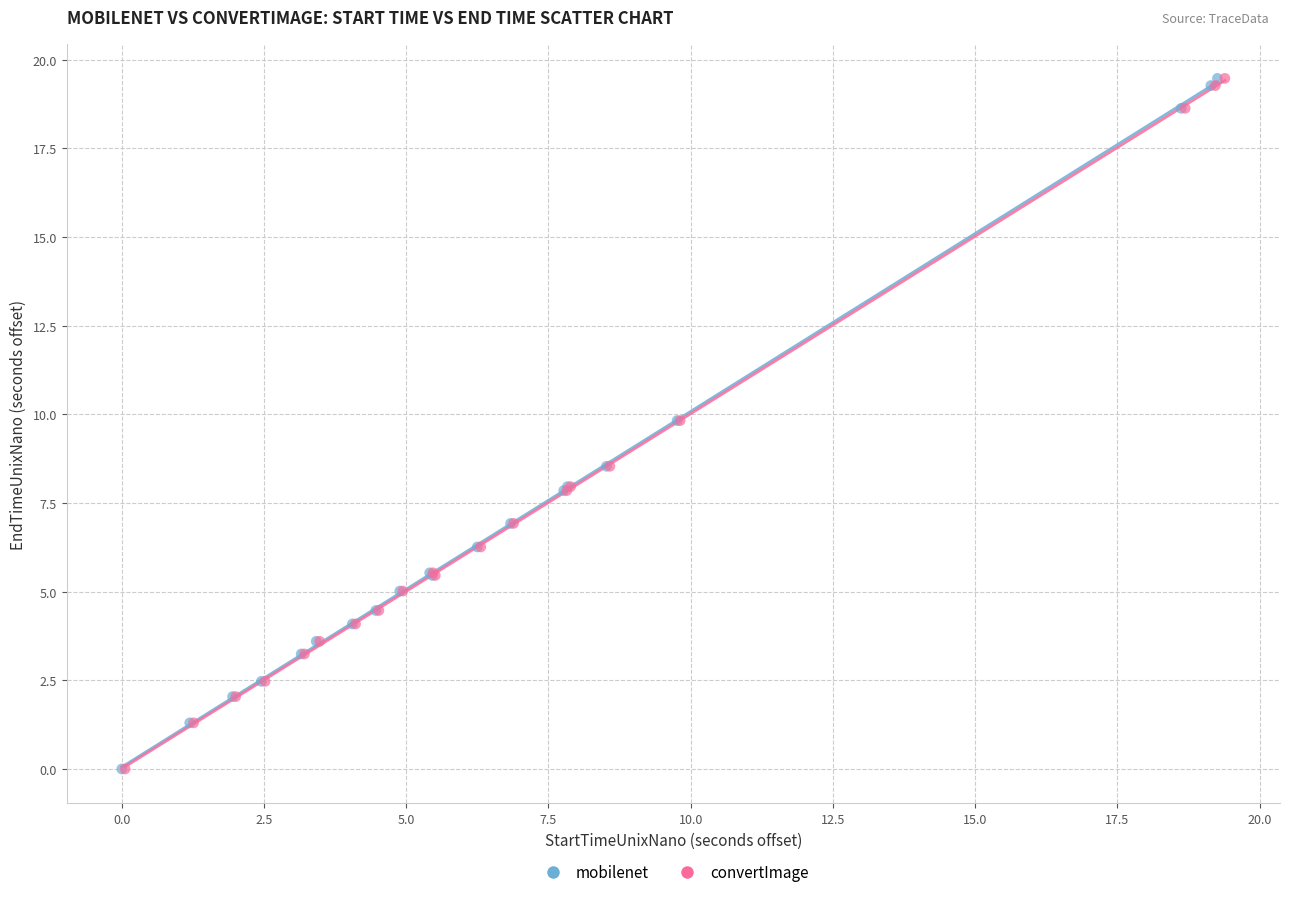

Which series has the widest spread of Y values?

mobilenet